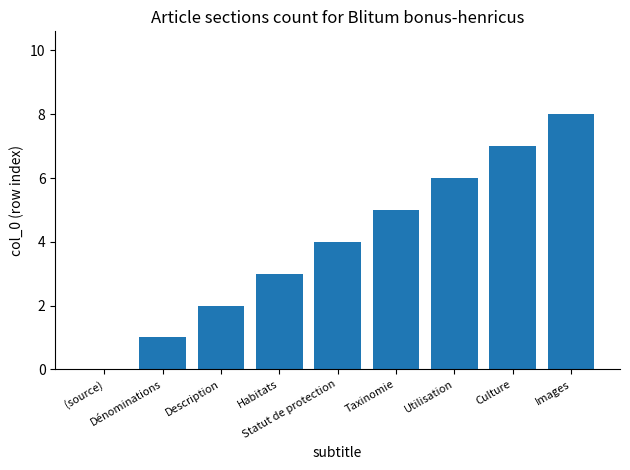

How many values are above zero?

8